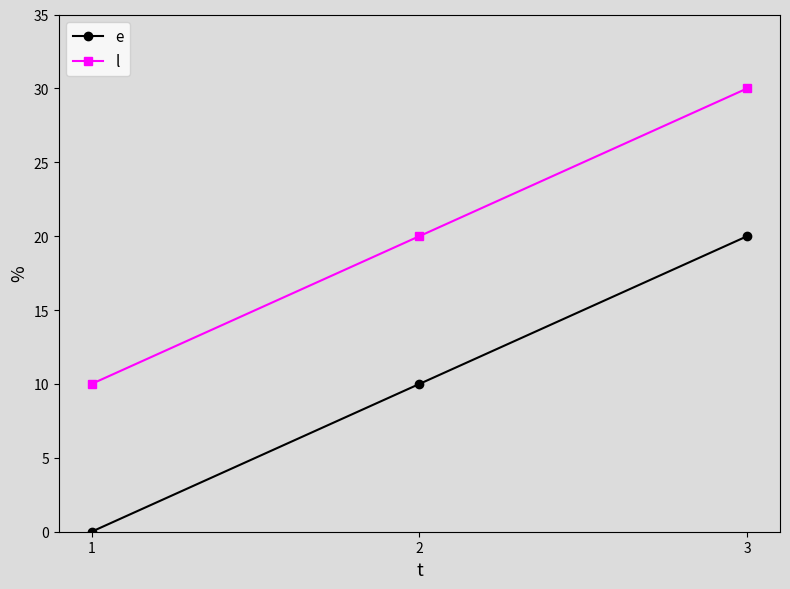

What is the sum of the l values at 1 and 3?

40